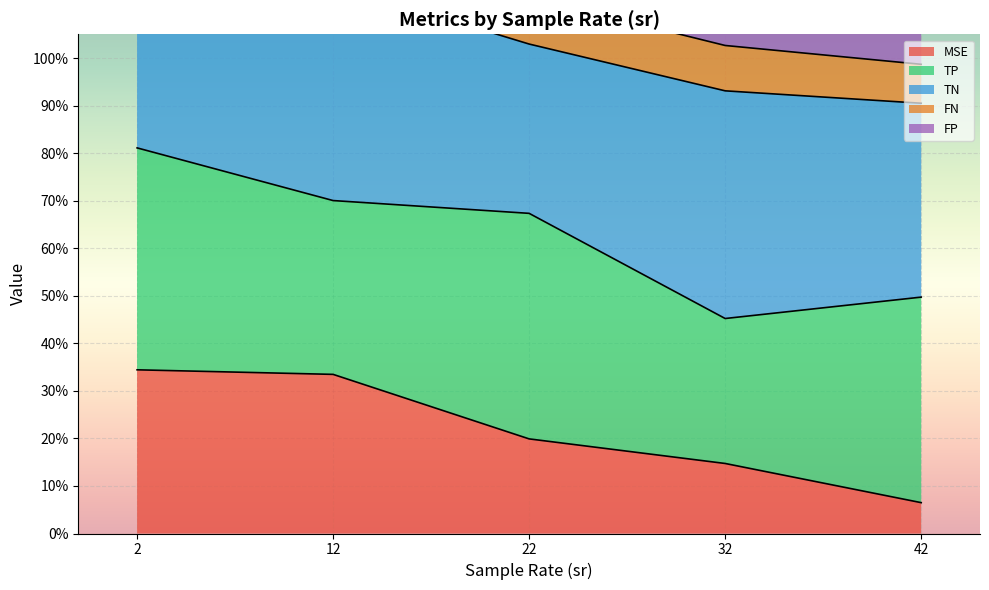

Is it true that MSE equals 10.9 at 42?

False